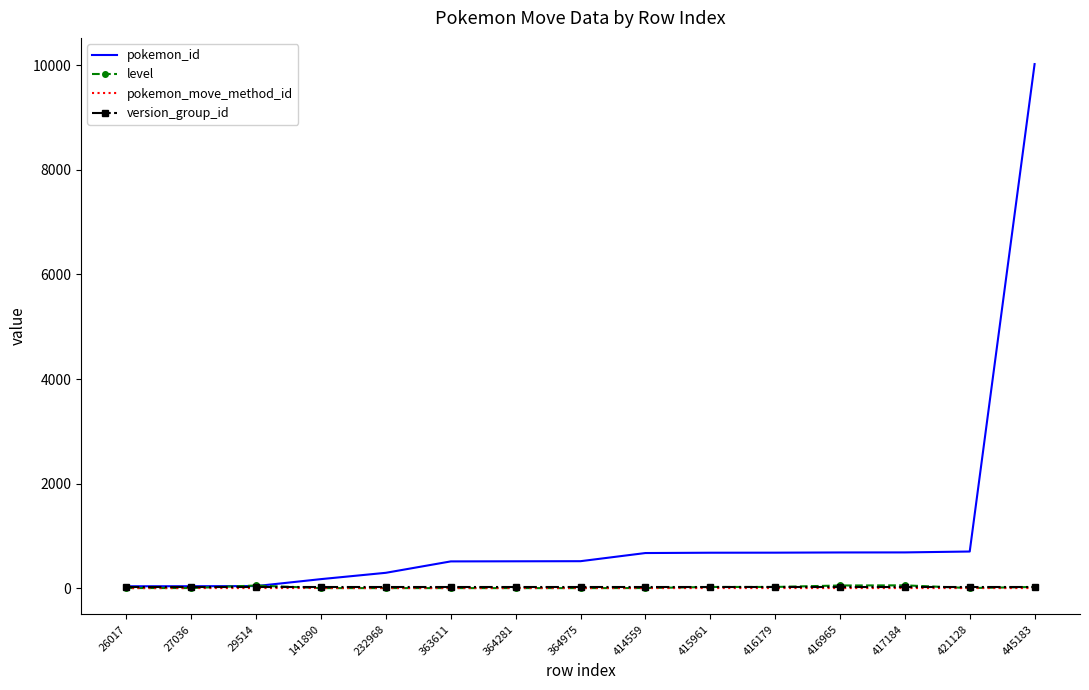

The pokemon_id series shows 111 at 364281. True or false?

False